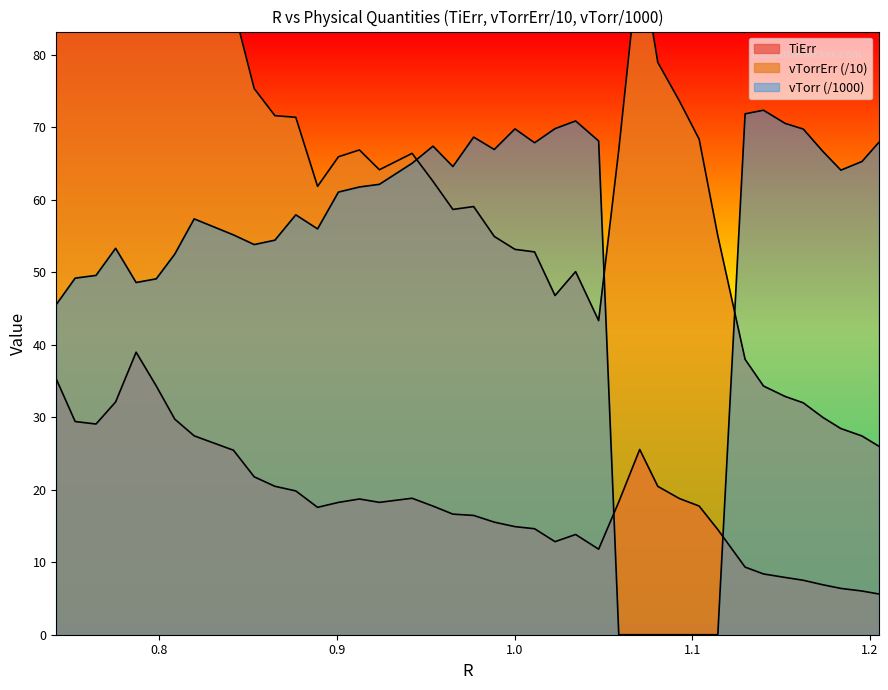

How many values in the TiErr series exceed 18?

20